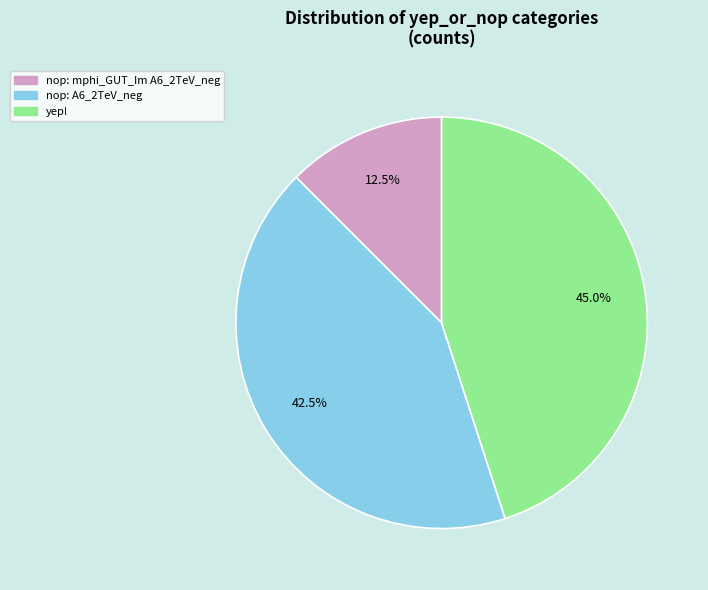

To the nearest percent, what is the difference between the nop: A6_2TeV_neg and nop: mphi_GUT_Im A6_2TeV_neg slice percentages?

30%